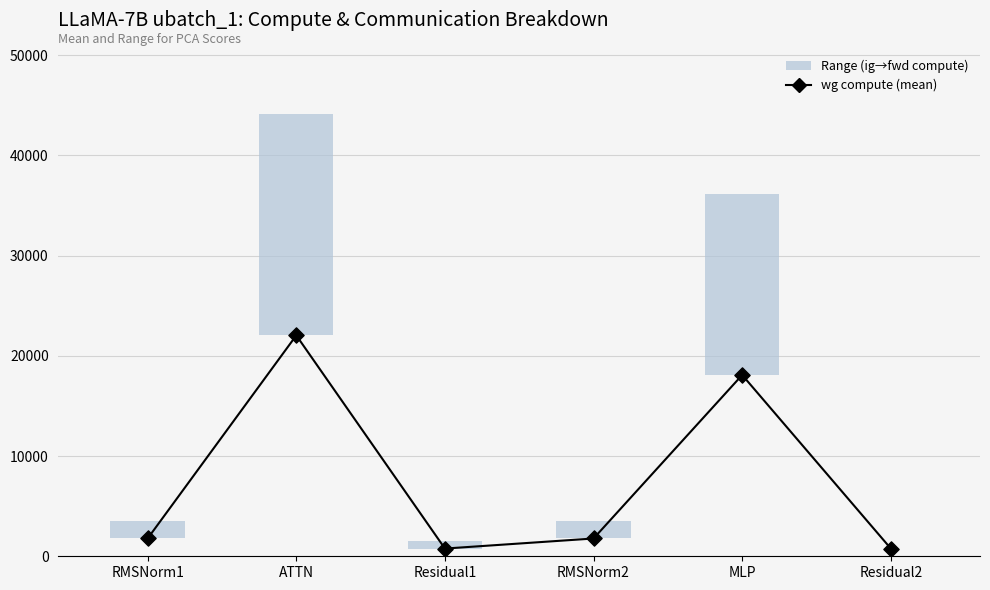

What is the change in value from RMSNorm1 to ATTN?

+20267.3